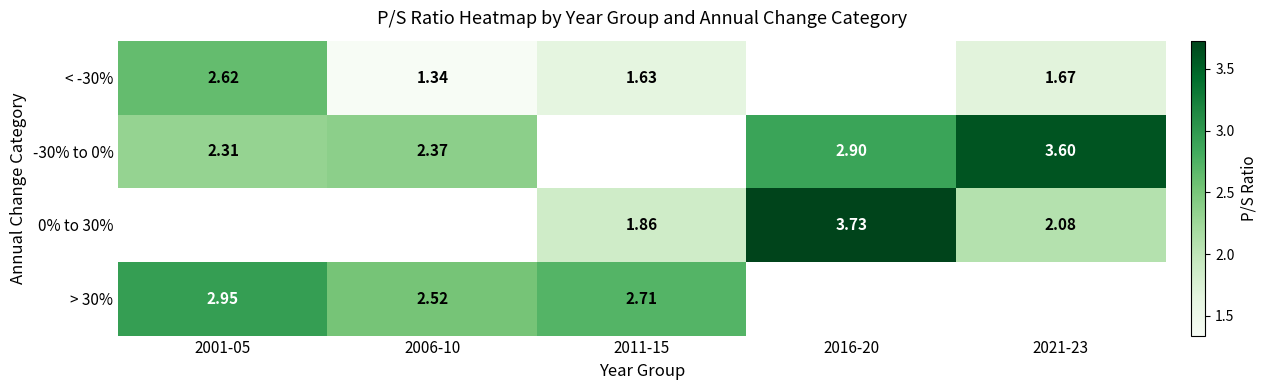

Is the value of < -30% at 2001-05 greater than the value of -30% to 0% at 2006-10?

Yes